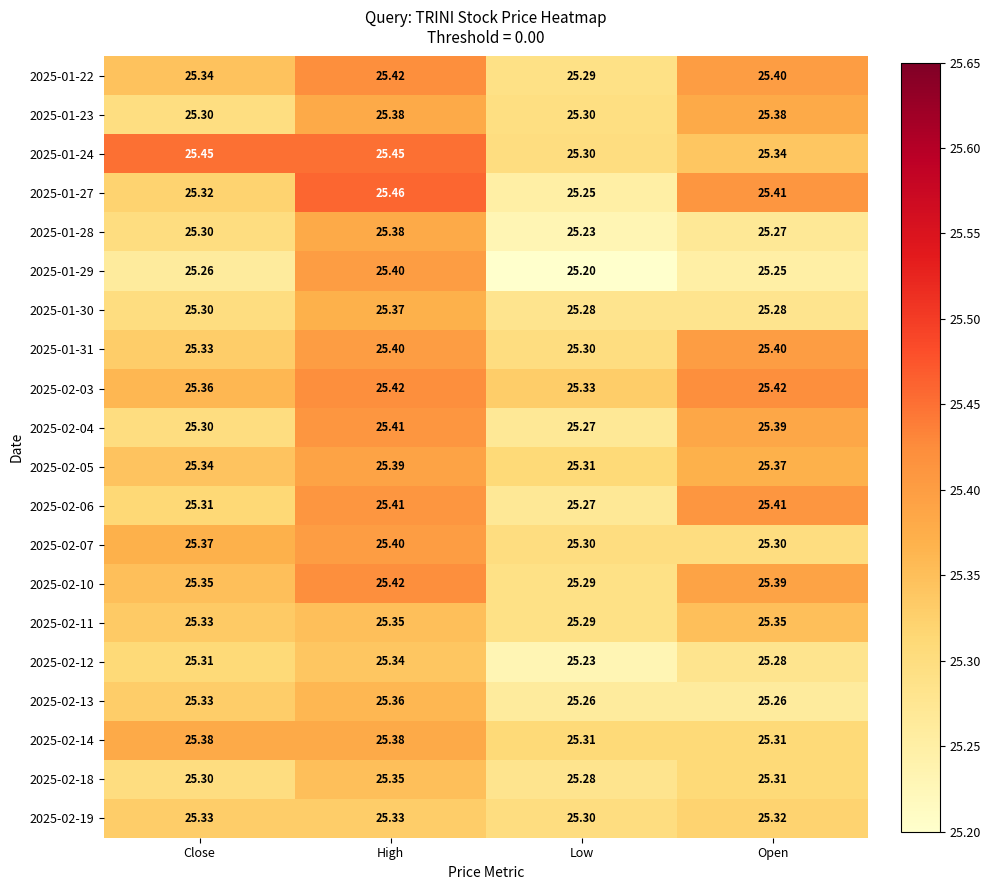

At which category is the sum across all series the highest?

High